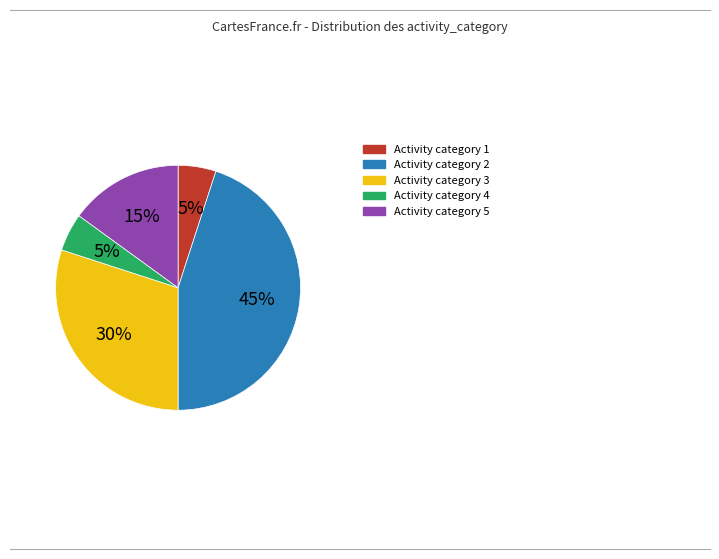

What is the ratio of the value at Activity category 5 to the value at Activity category 3?

0.5